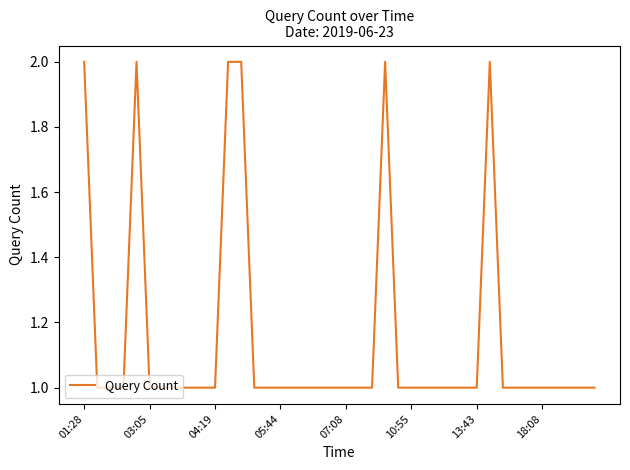

What is the greatest value displayed?

2